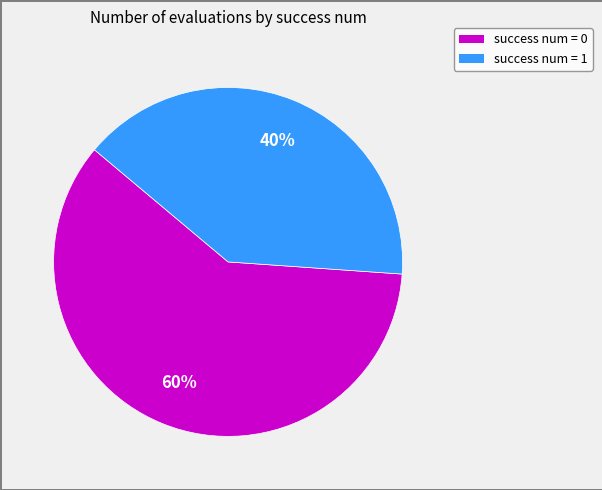

Count the number of slices in the pie.

2